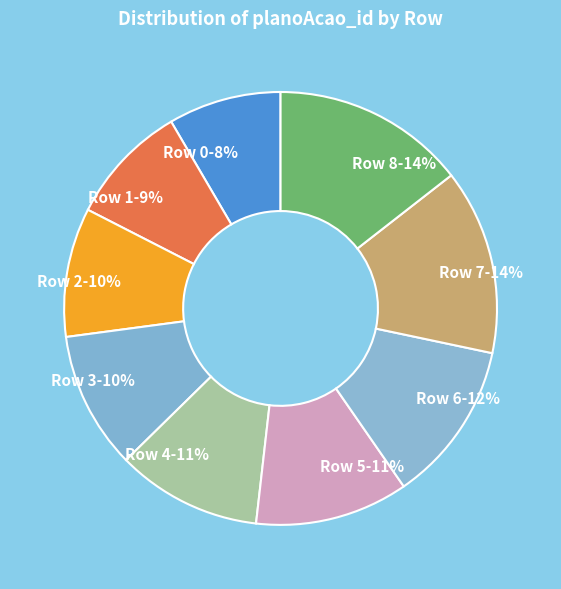

To the nearest percent, what portion does Row 3 represent?

10%